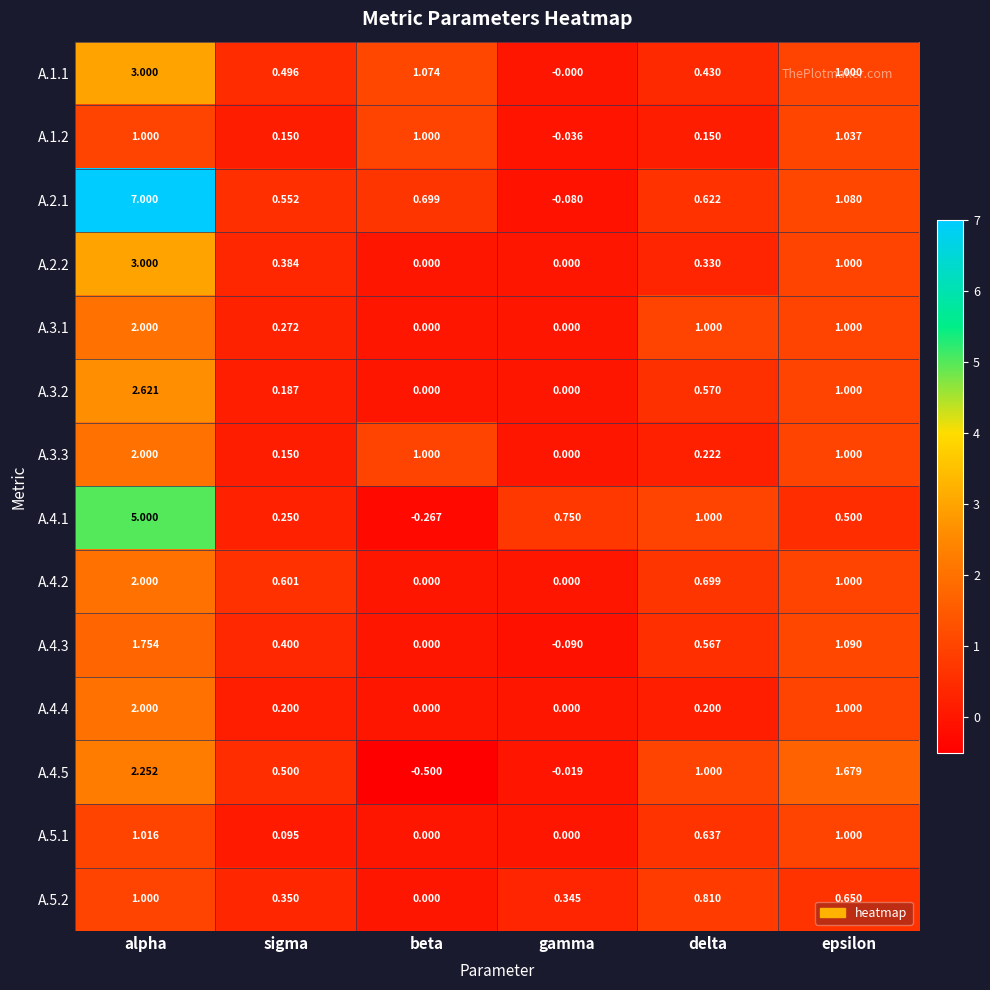

How many distinct data groups are displayed?

14